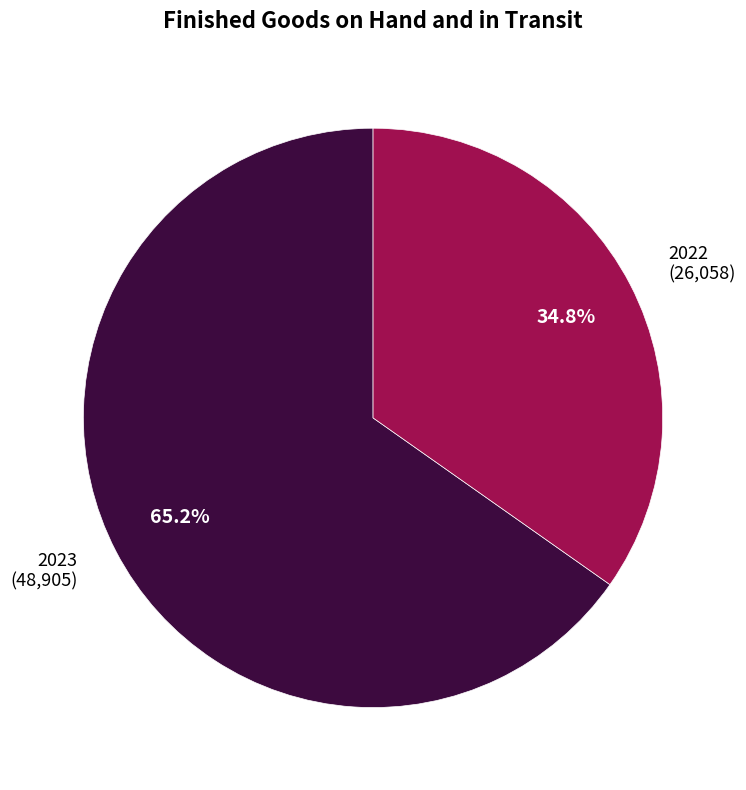

To the nearest percent, what is the difference between the largest and smallest slice percentages?

30%